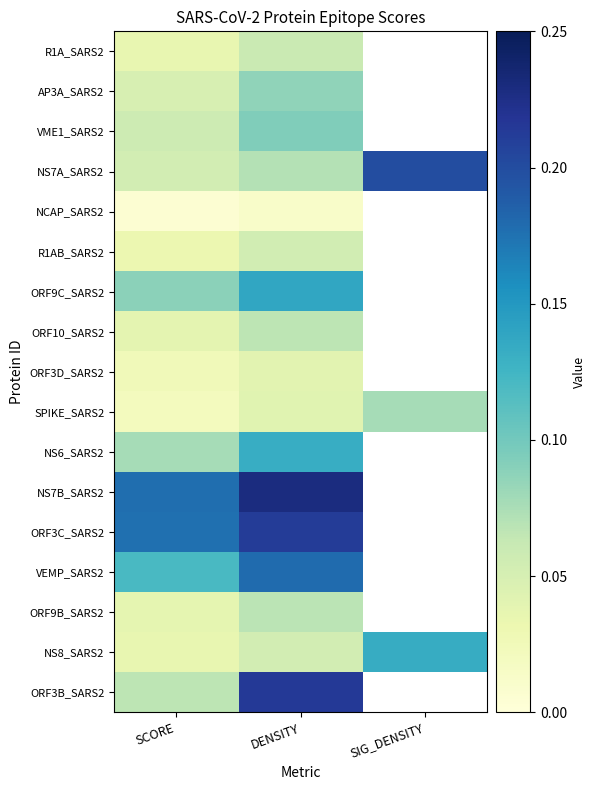

At SCORE, list the series in order from smallest to largest.

NCAP_SARS2, SPIKE_SARS2, ORF3D_SARS2, R1AB_SARS2, NS8_SARS2, R1A_SARS2, ORF9B_SARS2, ORF10_SARS2, AP3A_SARS2, NS7A_SARS2, VME1_SARS2, ORF3B_SARS2, NS6_SARS2, ORF9C_SARS2, VEMP_SARS2, ORF3C_SARS2, NS7B_SARS2